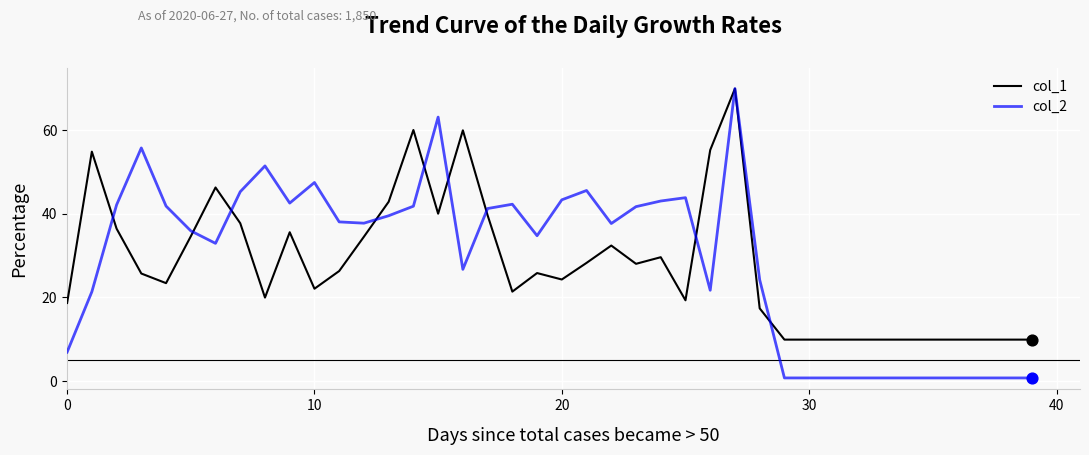

What are all the series names shown in the legend?

col_1, col_2